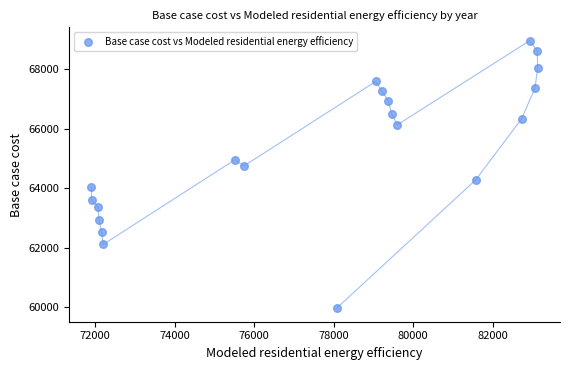

What is the range of X values (max minus min)?

11223.4